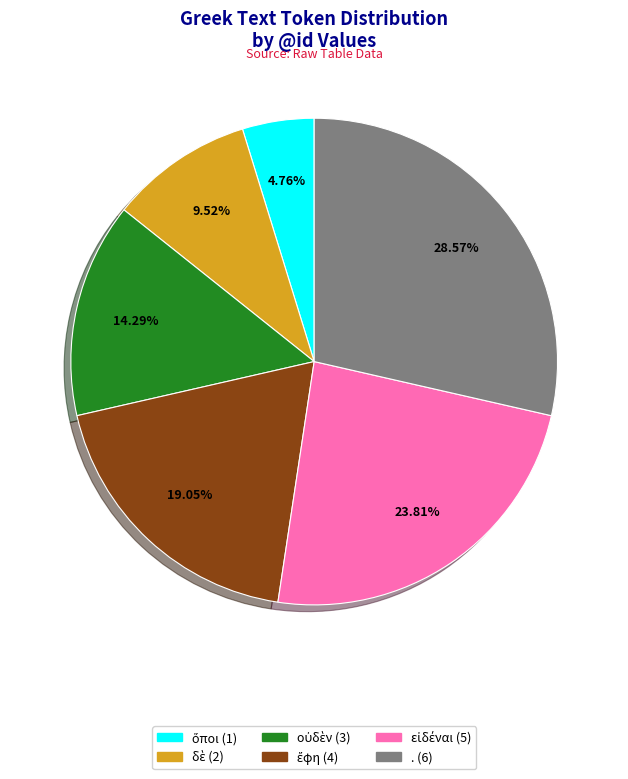

How many slices are in this pie chart?

6